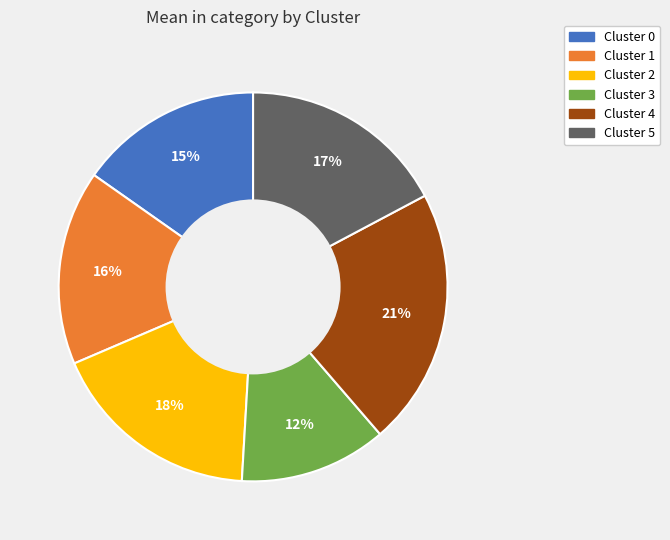

Does any single category account for the majority?

No